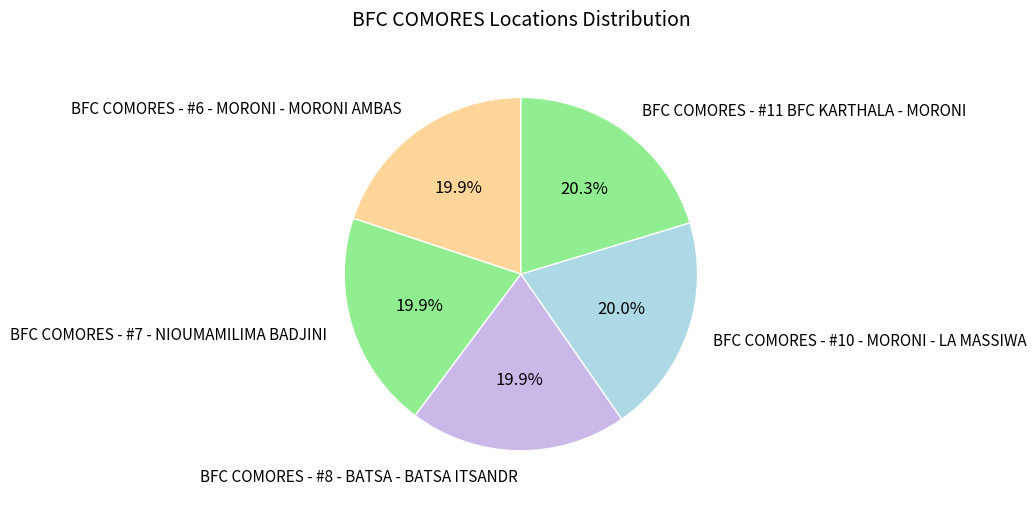

Approximately how many times larger is the value at BFC COMORES - #7 - NIOUMAMILIMA BADJINI compared to BFC COMORES - #11 BFC KARTHALA - MORONI?

1.0